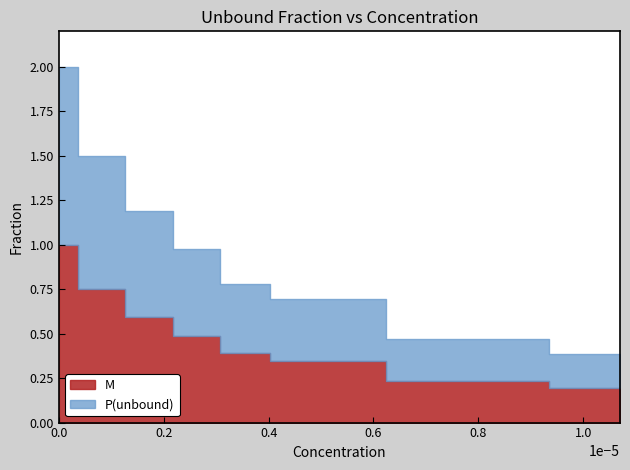

Between 8.01e-06 and 3.56e-06, which is larger?

3.56e-06